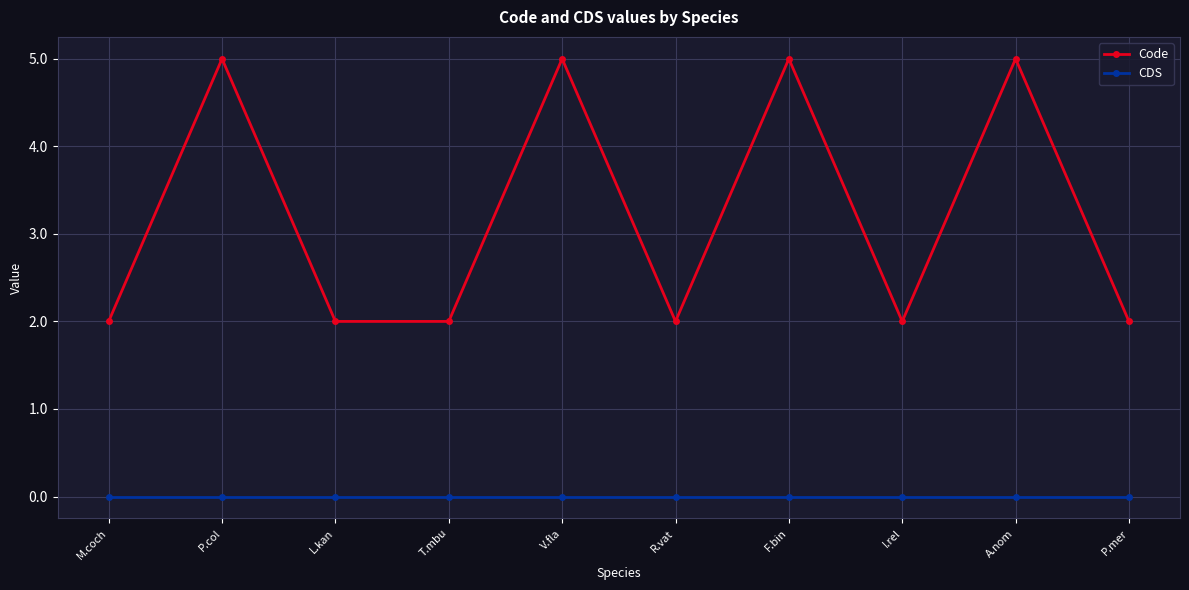

What is the total value across all series at I.rel?

2